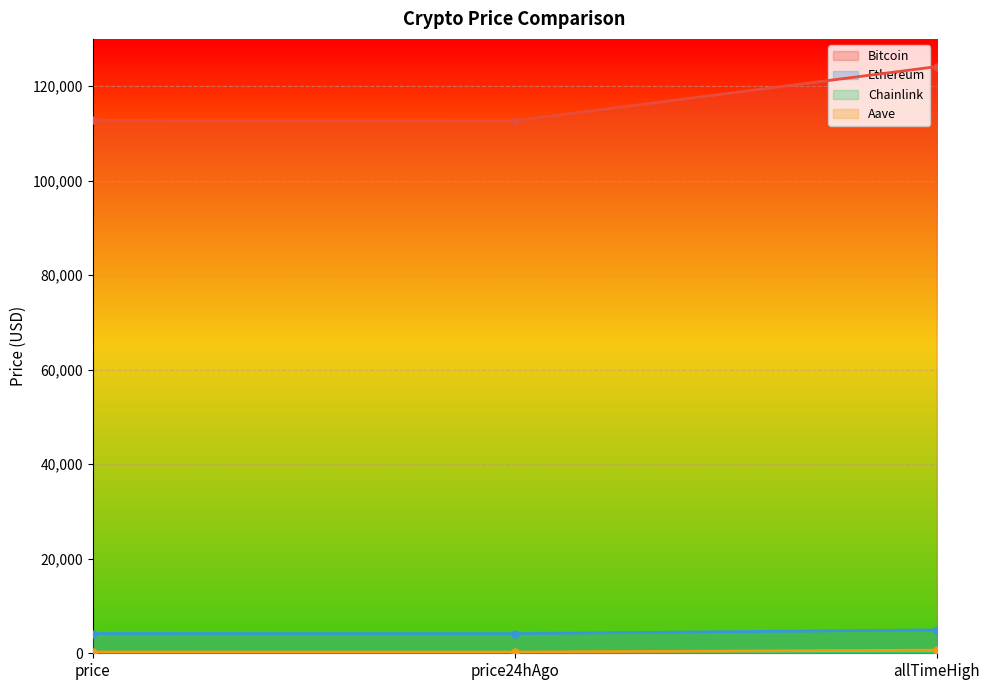

Is it true that Ethereum equals 1412.1 at allTimeHigh?

False